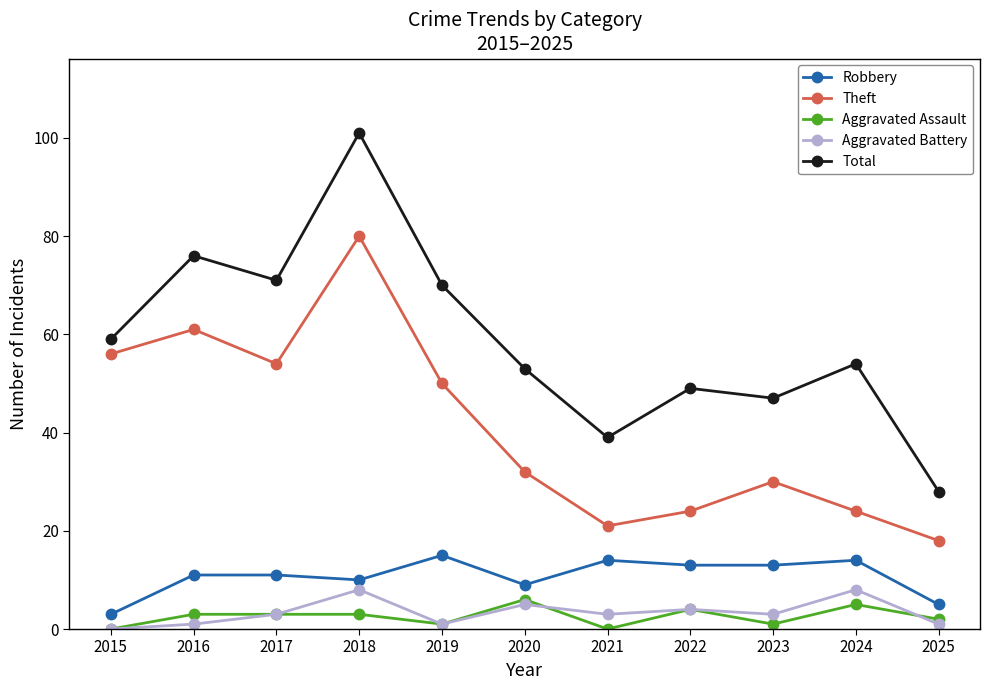

How many Aggravated Battery values are between 1 and 5?

8